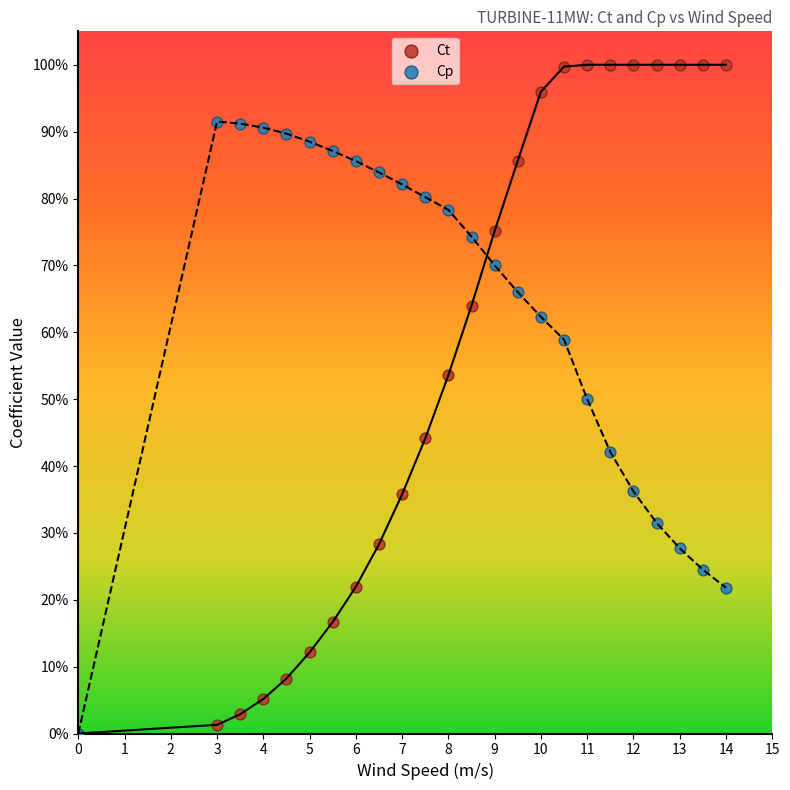

Which series reaches the maximum Y coordinate?

Ct